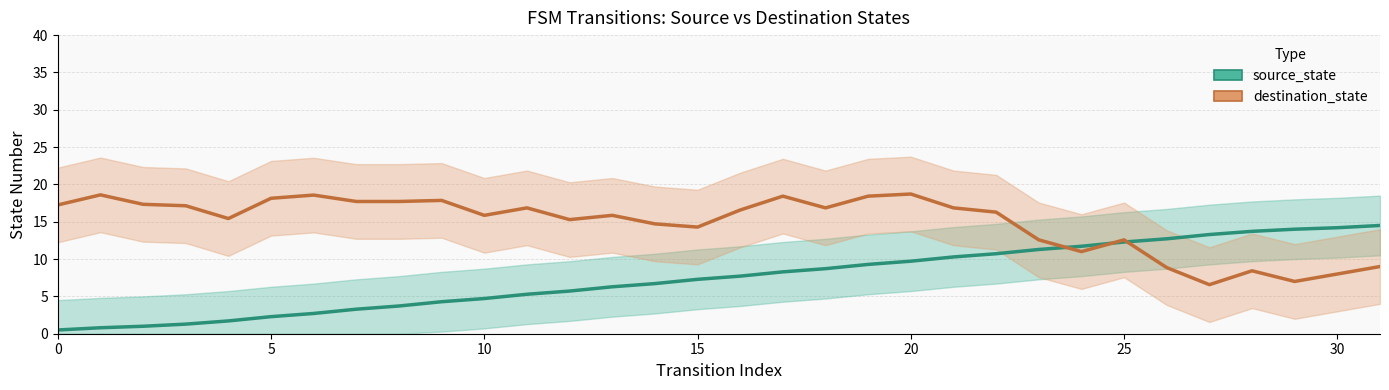

How many data points are less than 7?

15